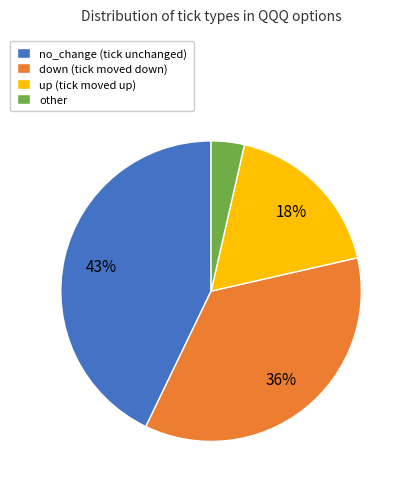

To the nearest percent, what percentage of the pie is other?

4%